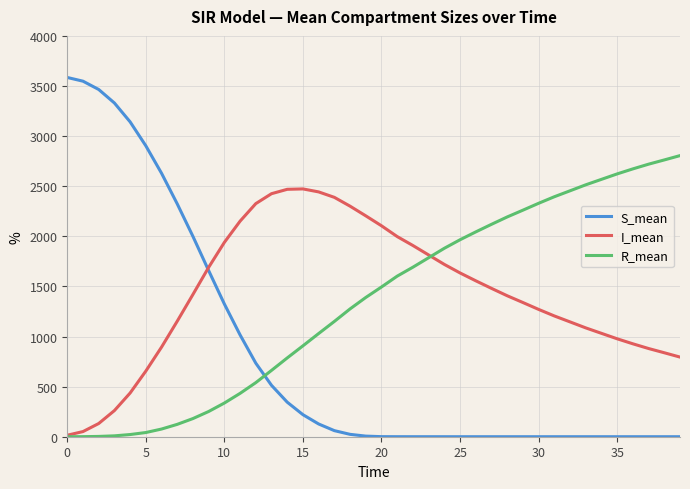

List the series in order of their peak value, lowest first.

I_mean, R_mean, S_mean